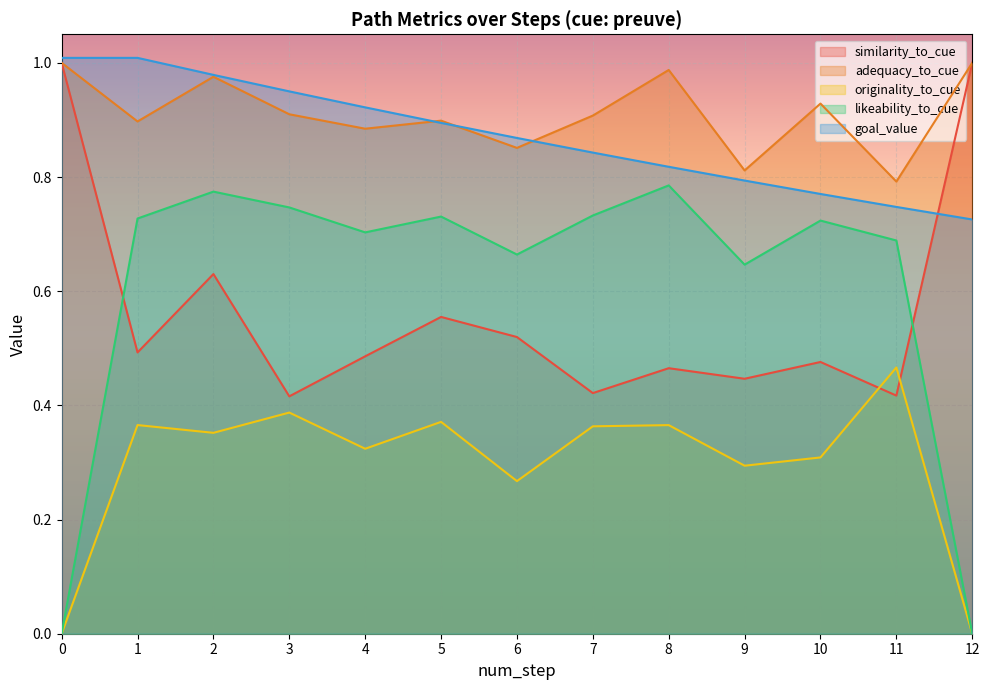

What is the average value of the likeability_to_cue series?

0.6